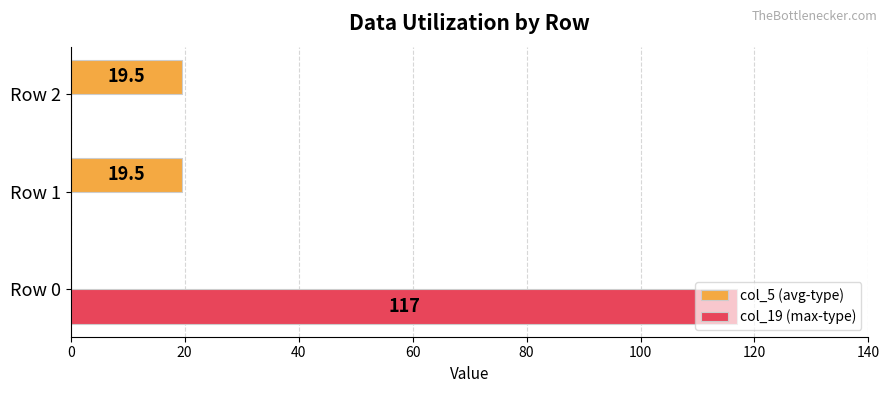

At which label is col_5 (avg-type) closest to 9?

Row 0